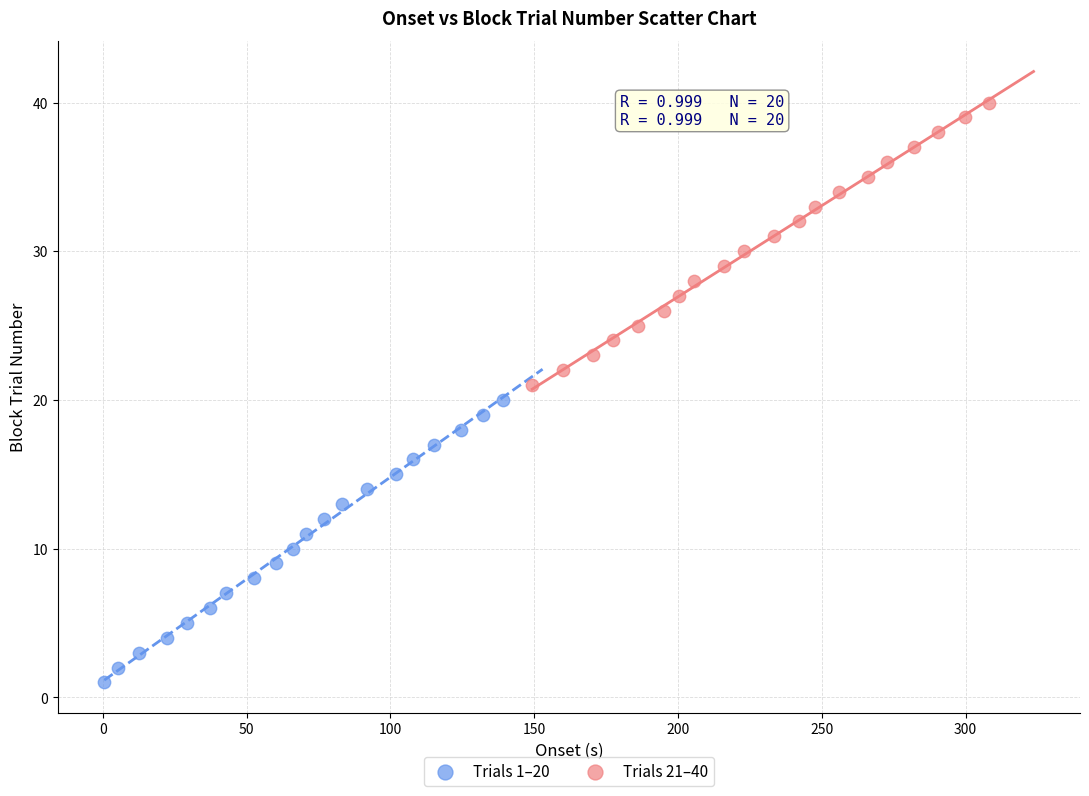

Which series contains the lowest Y value?

Trials 1–20